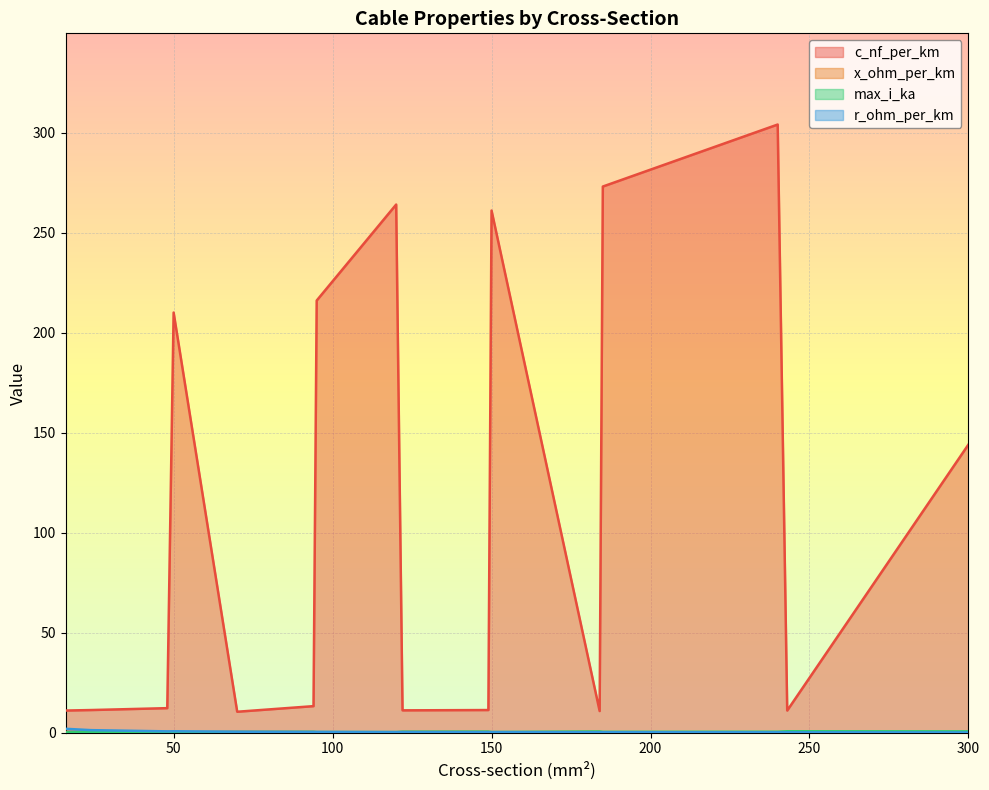

What is the difference between the x_ohm_per_km values at 16 and 94?

0.1